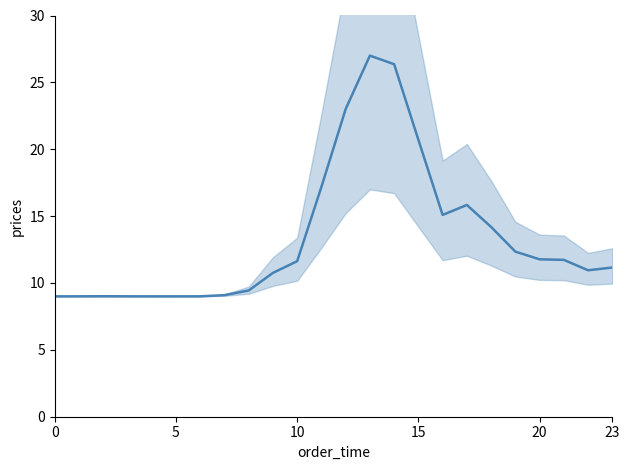

Count the number of values greater than 11.

13